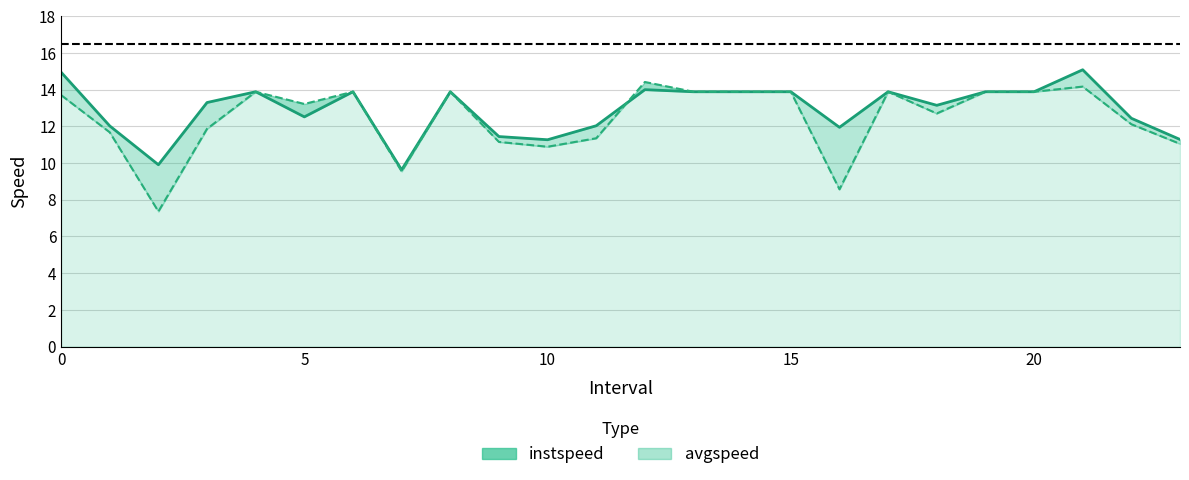

What is the total value across all series at 7?

19.2